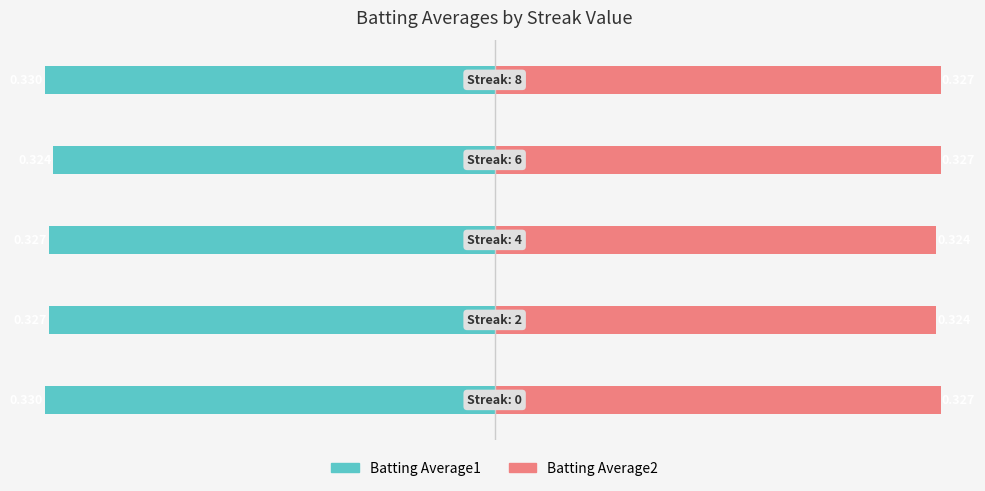

How many Batting Average1 values are between -330 and -327?

4